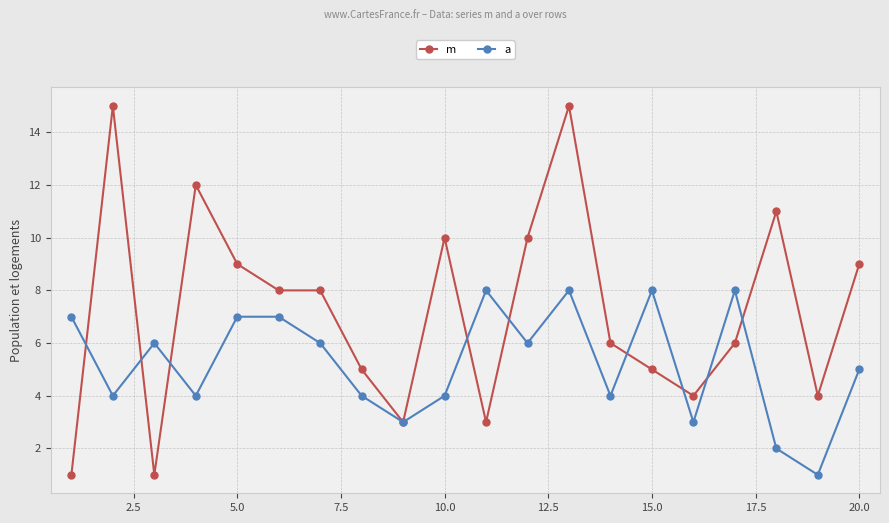

Count the a values in the range 4 to 7.

12